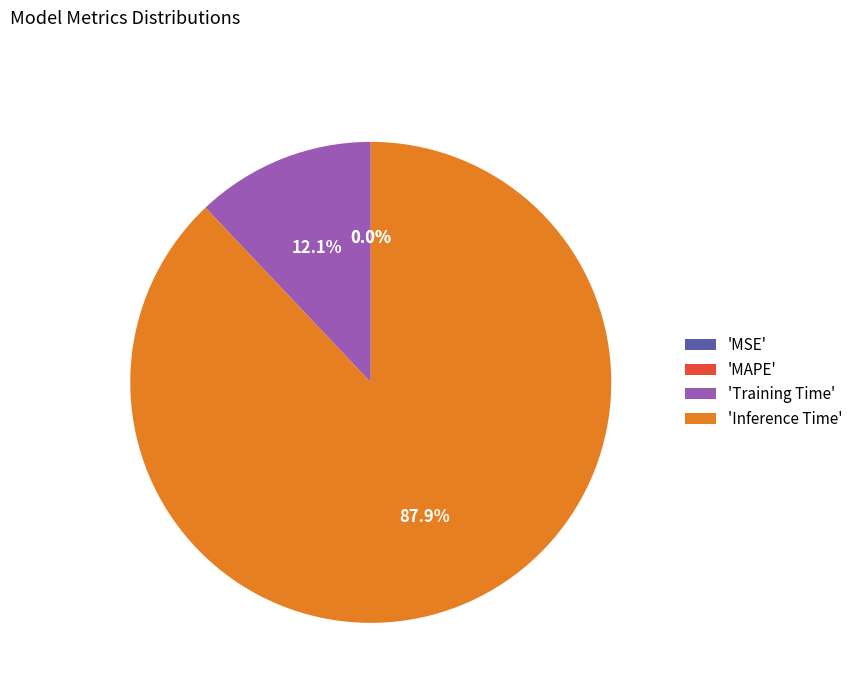

Which category has the biggest portion of the pie?

Inference Time